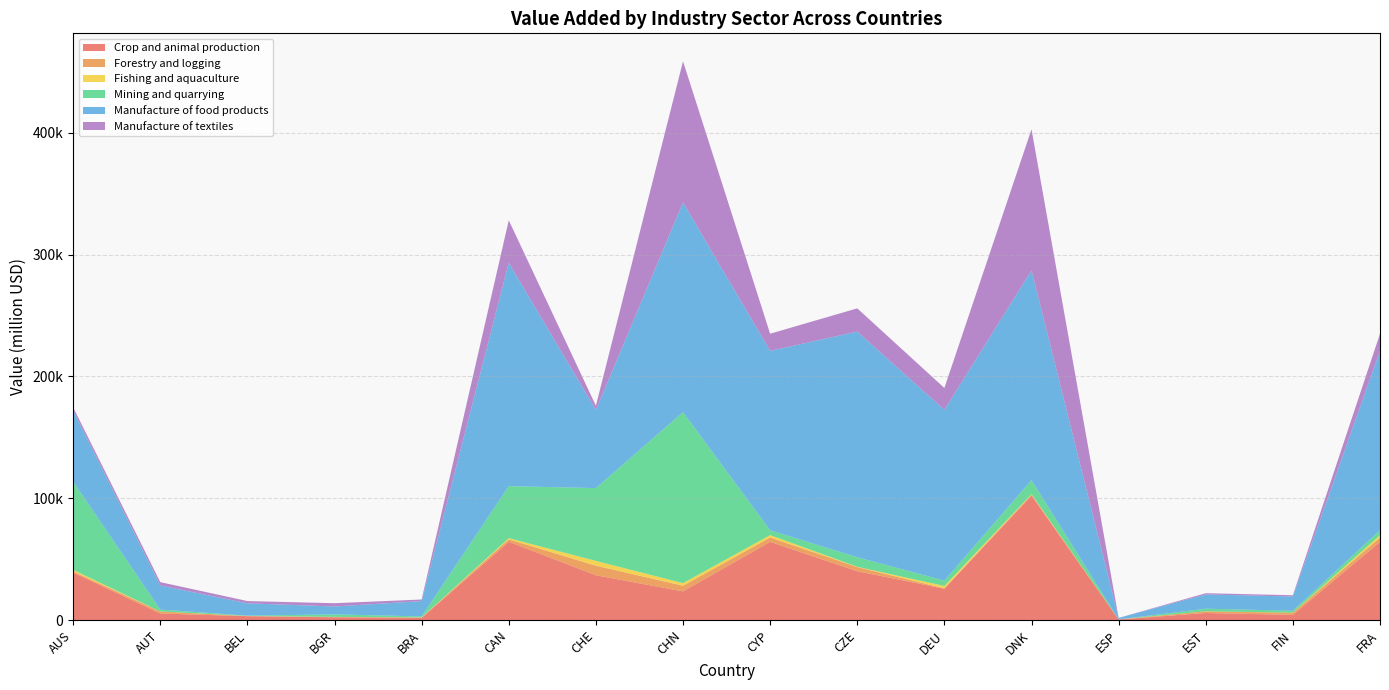

Reading right to left, transcribe all the data shown in this chart.

Crop and animal production: FRA=64198.6	FIN=4269.1	EST=5806.6	ESP=493.2	DNK=102102.5	DEU=25744.4	CZE=40066.7	CYP=64198.6	CHN=23542.1	CHE=36776.3	CAN=64257.9	BRA=1727.3	BGR=2309.5	BEL=3184.3	AUT=5401.6	AUS=39039.2
Forestry and logging: FRA=3559.9	FIN=1728.0	EST=1352.0	ESP=3.4	DNK=891.5	DEU=263.6	CZE=3448.1	CYP=3559.9	CHN=4640.0	CHE=7843.3	CAN=1977.4	BRA=400.8	BGR=257.8	BEL=109.2	AUT=1619.1	AUS=925.1
Fishing and aquaculture: FRA=1965.4	FIN=83.8	EST=51.0	ESP=5.8	DNK=378.5	DEU=1966.8	CZE=220.5	CYP=1965.4	CHN=2137.3	CHE=3956.2	CAN=979.2	BRA=31.6	BGR=61.6	BEL=51.9	AUT=58.3	AUS=1204.7
Mining and quarrying: FRA=3963.7	FIN=1571.1	EST=2107.5	ESP=68.8	DNK=11441.1	DEU=4387.7	CZE=7818.0	CYP=3963.7	CHN=140330.5	CHE=59725.5	CAN=42688.2	BRA=833.2	BGR=2039.1	BEL=291.3	AUT=1513.7	AUS=72425.9
Manufacture of food products: FRA=147215.2	FIN=11693.4	EST=11693.4	ESP=1188.8	DNK=172122.2	DEU=140160.1	CZE=185219.2	CYP=147215.2	CHN=172122.2	CHE=64025.3	CAN=183303.7	BRA=12564.0	BGR=6493.9	BEL=10108.7	AUT=19832.4	AUS=58384.5
Manufacture of textiles: FRA=14115.6	FIN=1033.5	EST=1033.5	ESP=22.0	DNK=115848.9	DEU=17953.2	CZE=19058.0	CYP=14115.6	CHN=115848.9	CHE=3572.8	CAN=34908.2	BRA=1317.8	BGR=2670.6	BEL=1840.5	AUT=2712.8	AUS=2605.2